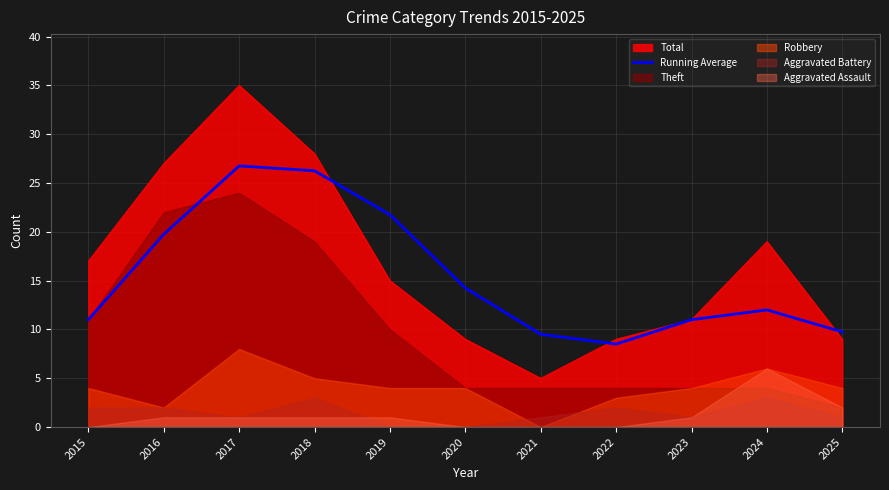

True or false: Running Average has a value of 4.4 at 2023.

False